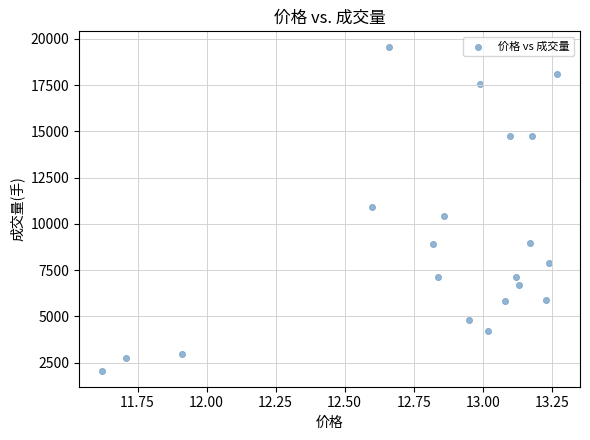

What is the range of Y values (max minus min)?

17466